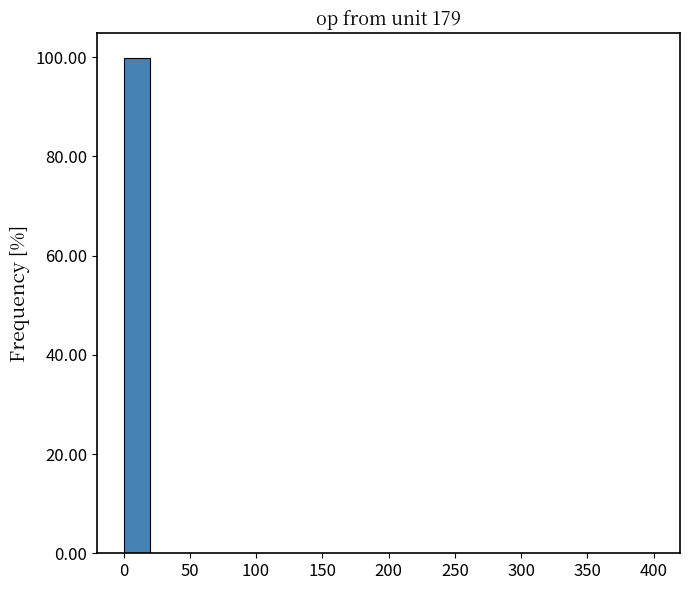

Reading left to right, list every bar in this chart as the range it spans on the x-axis followed by its height. The values are not printed on the chart, so give them approximately, as read against the axis.

0 to 20: 100
20 to 40: under 2
40 to 60: under 2
60 to 80: under 2
80 to 100: under 2
100 to 120: under 2
120 to 140: under 2
140 to 160: under 2
160 to 180: under 2
180 to 200: under 2
200 to 220: under 2
220 to 240: under 2
240 to 260: under 2
260 to 280: under 2
280 to 300: under 2
300 to 320: under 2
320 to 340: under 2
340 to 360: under 2
360 to 380: under 2
380 to 400: under 2